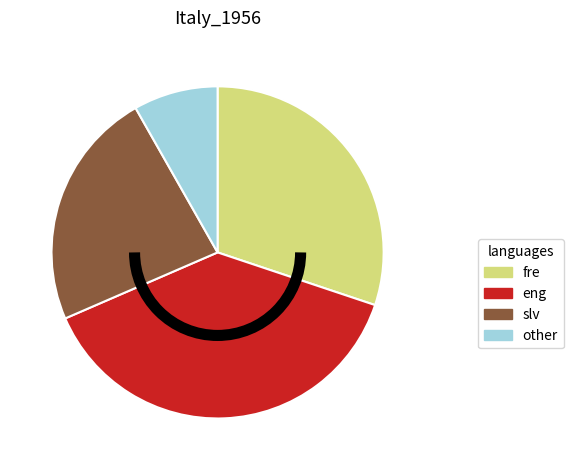

Approximately how many times larger is the value at other compared to fre?

0.3